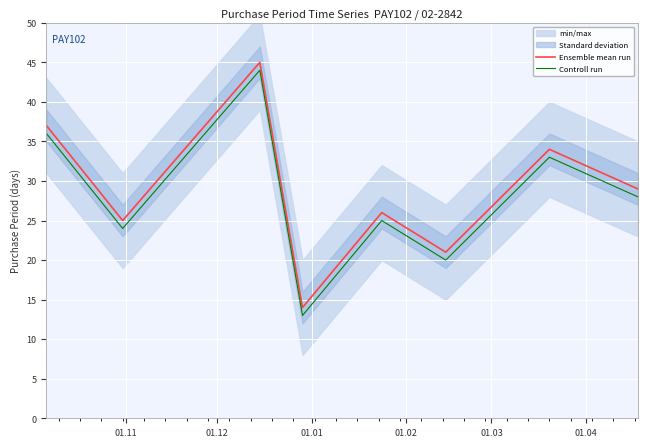

Does the chart display data point markers on the line(s)?

No